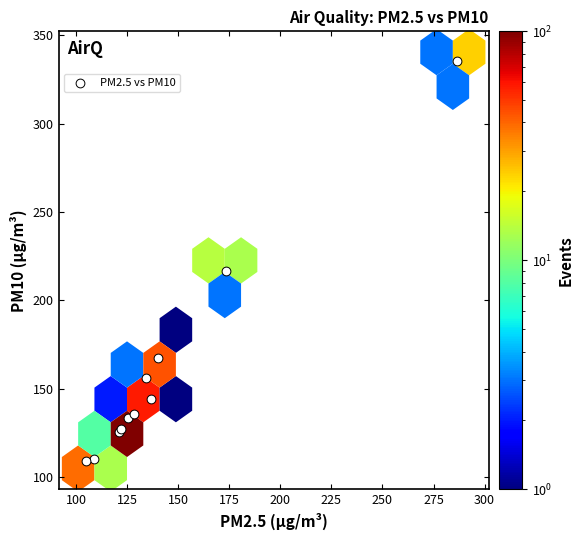

What Y value in the scatter plot is closest to 222?

216.9